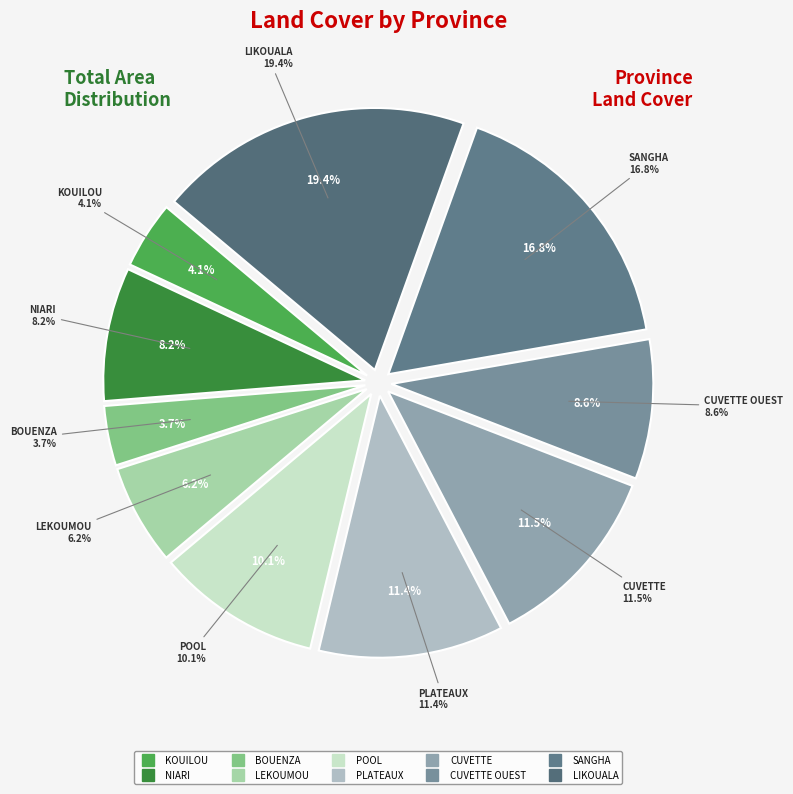

To the nearest percent, what is the average slice percentage?

10%